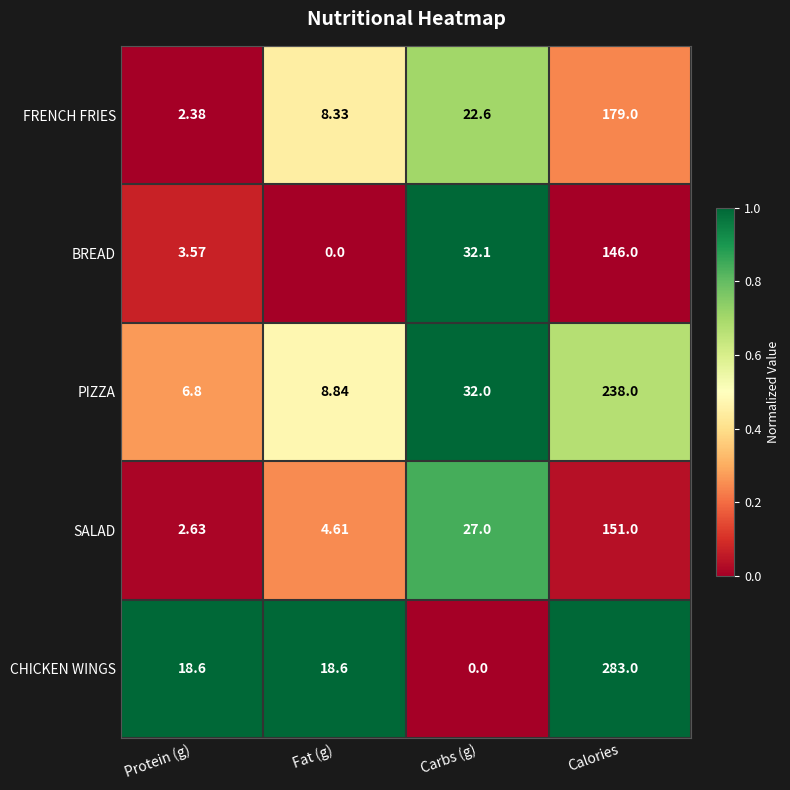

Which label corresponds to the largest value in the chart?

Calories